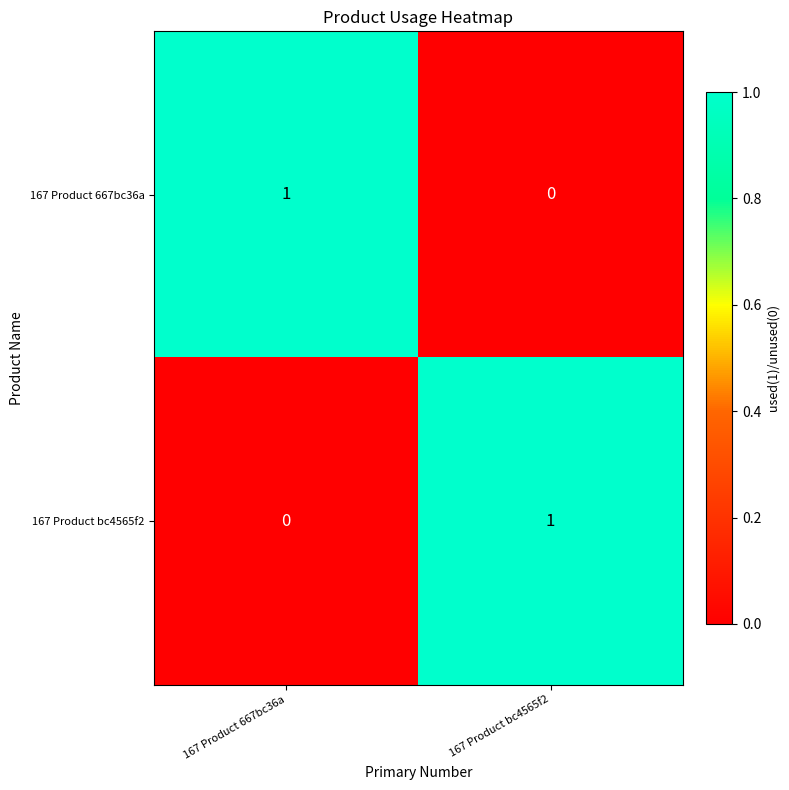

Reading right to left, extract all data points from this chart.

167 Product 667bc36a: 0	1
167 Product bc4565f2: 1	0